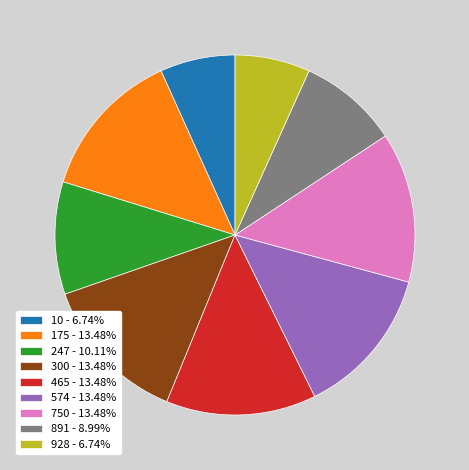

Does 891 - 8.99% represent more than half of the total?

No